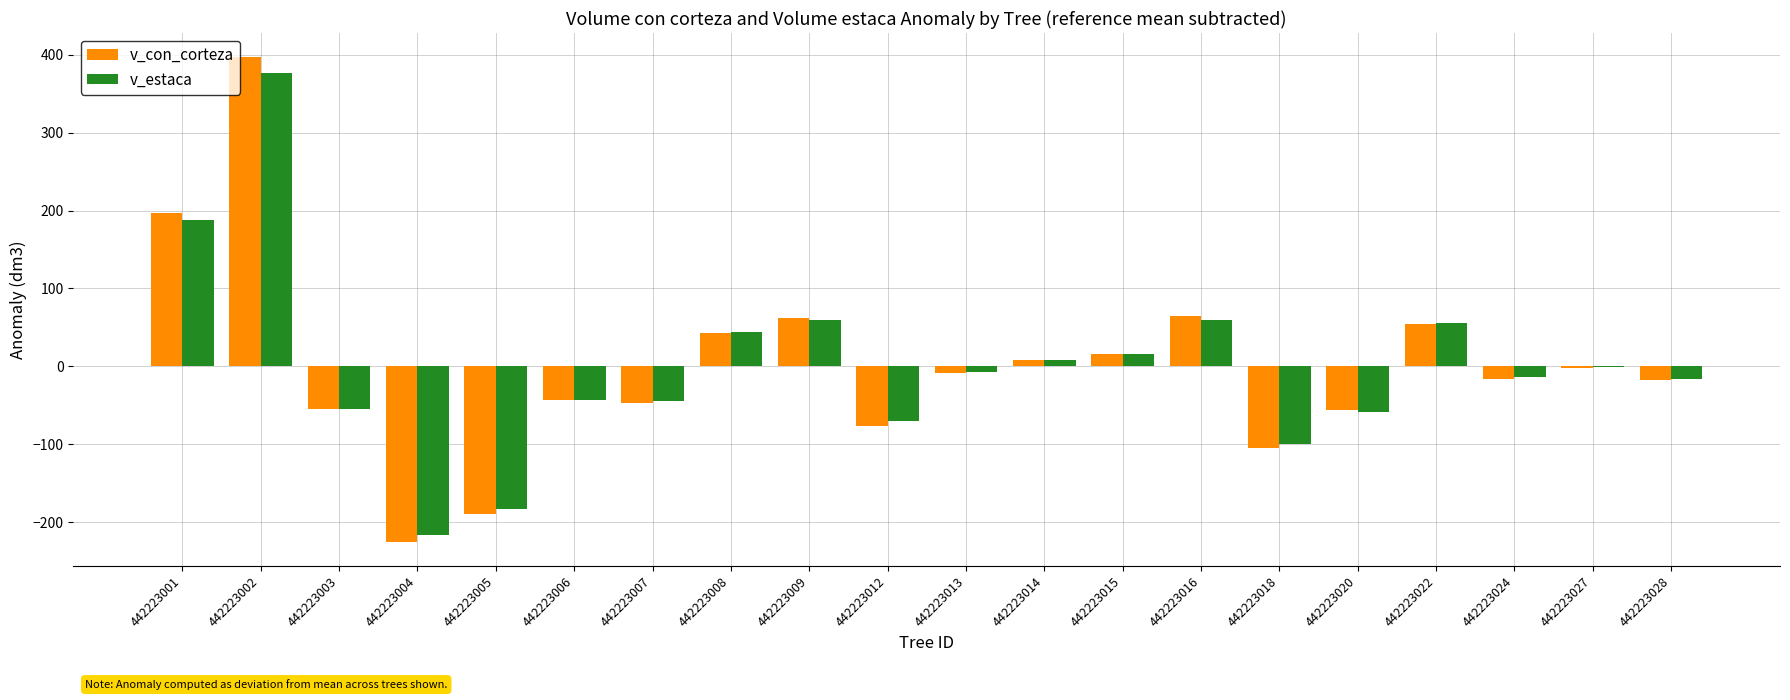

At which category is the sum across all series the highest?

442223002